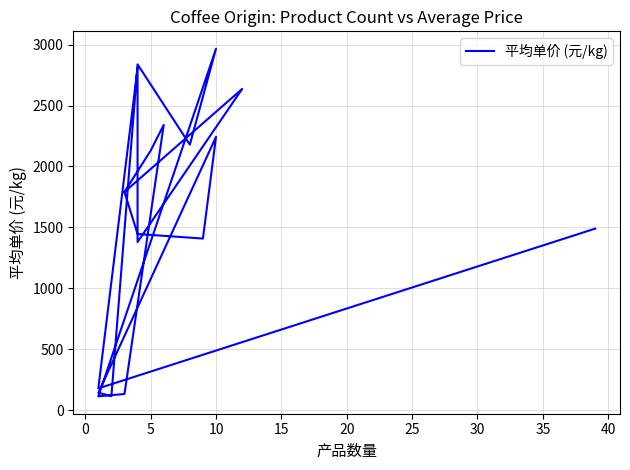

Is it true that the value at 5 is 1471.1?

False